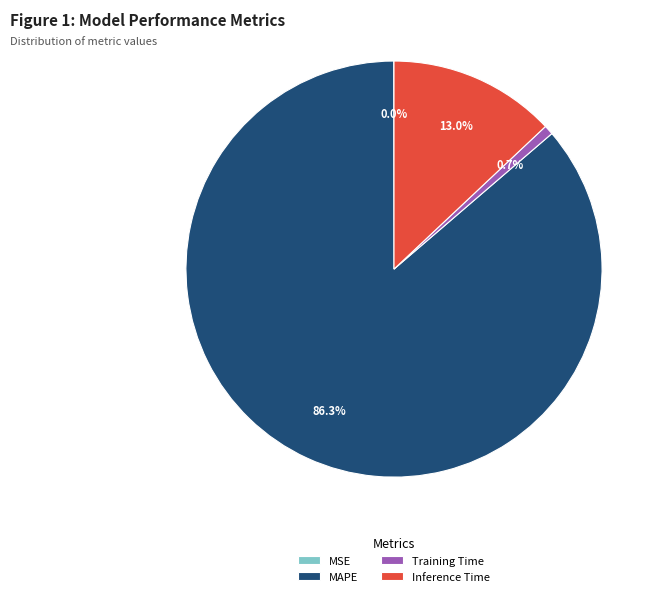

True or false: Inference Time accounts for 13% of the total.

True